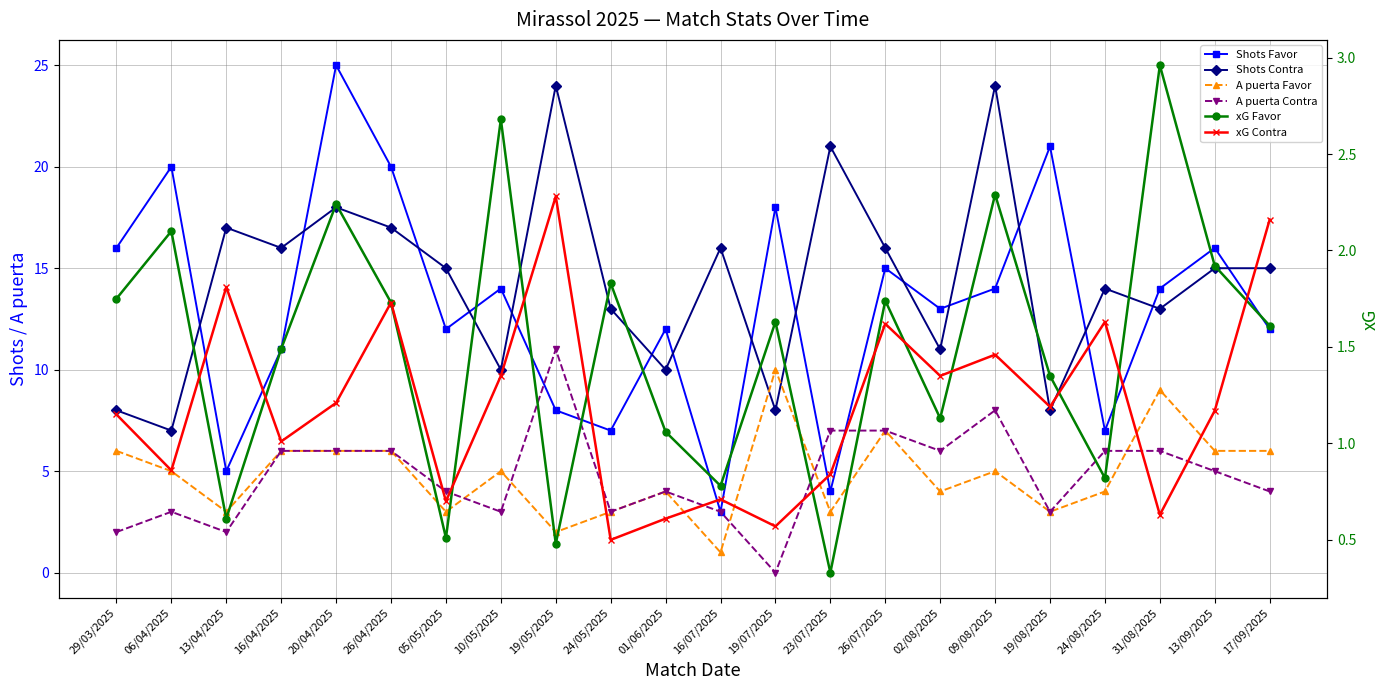

At how many categories does at least one series exceed 2?

22